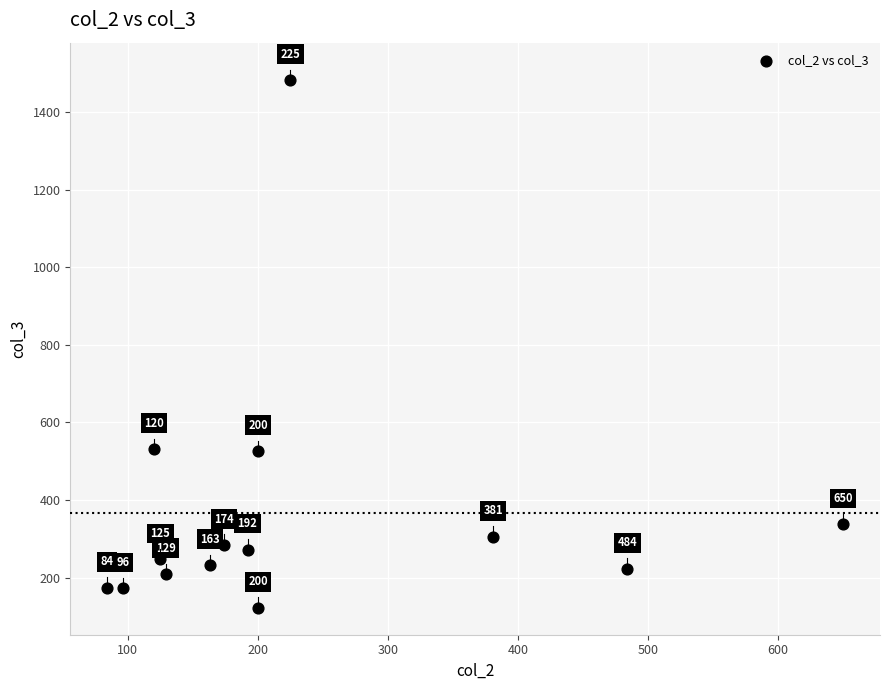

What is the range of X values (max minus min)?

566